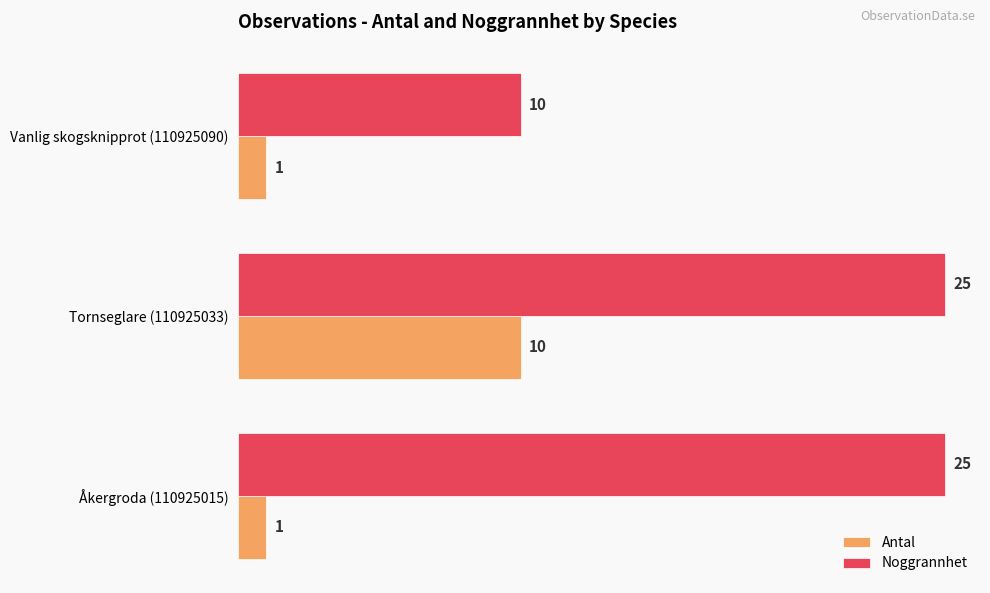

Rank the series by their maximum value, from highest to lowest.

Noggrannhet, Antal